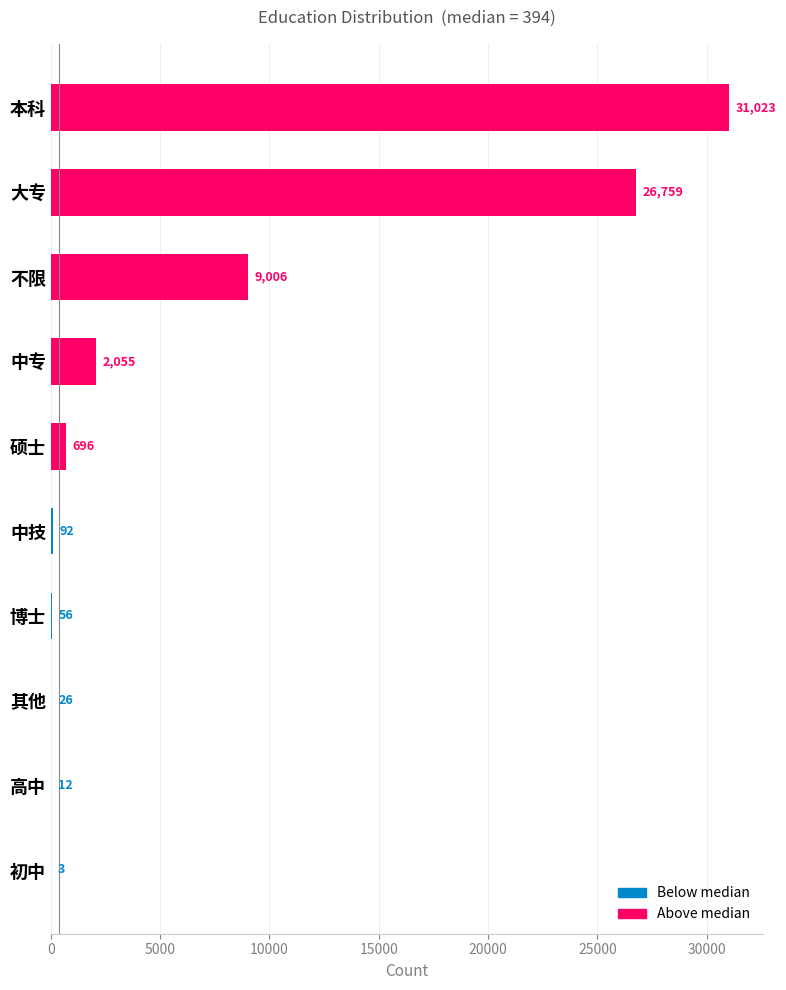

Where is the data nearest to the value 15513?

不限